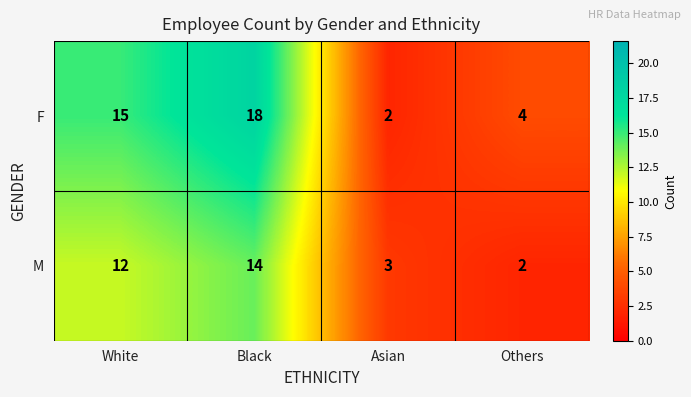

List the labels in order of F value, largest first.

Black, White, Others, Asian